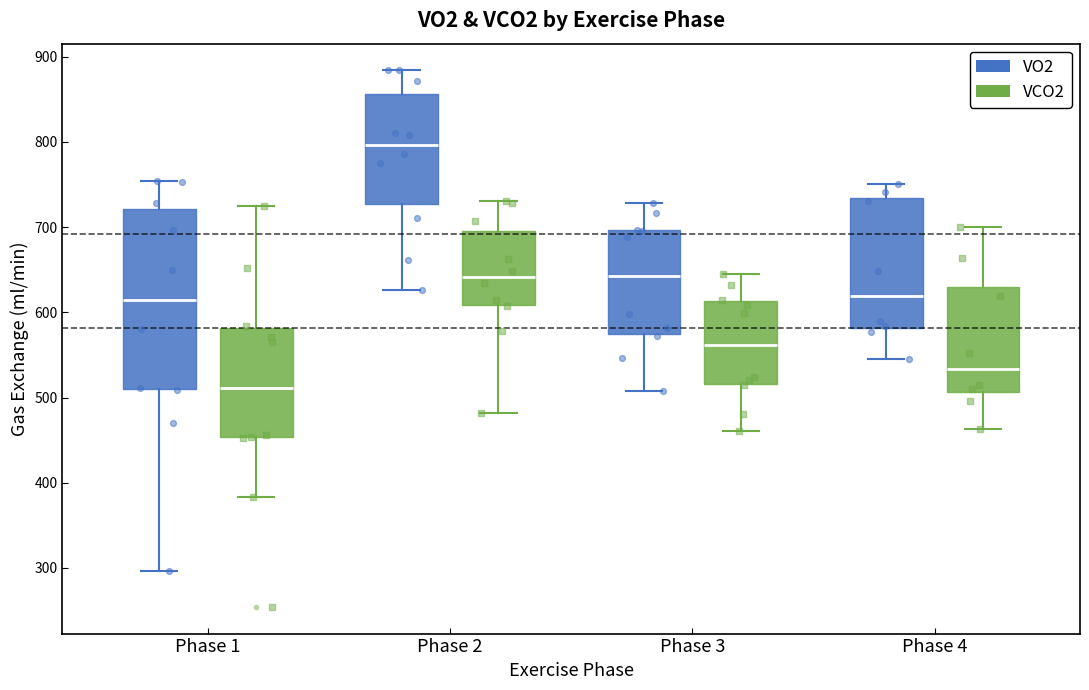

Reading left to right, read every box against the y-axis: the position of its median line, the range the box covers, and the ends of its whiskers. The values are not printed on the chart, so give them approximately, as read against the axis.

Phase 1 (VO2): median 610, box 510 to 720, whiskers 300 to 750
Phase 1 (VCO2): median 510, box 450 to 580, whiskers 380 to 720
Phase 2 (VO2): median 800, box 730 to 860, whiskers 630 to 880
Phase 2 (VCO2): median 640, box 610 to 700, whiskers 480 to 730
Phase 3 (VO2): median 640, box 570 to 700, whiskers 510 to 730
Phase 3 (VCO2): median 560, box 520 to 610, whiskers 460 to 650
Phase 4 (VO2): median 620, box 580 to 730, whiskers 550 to 750
Phase 4 (VCO2): median 530, box 510 to 630, whiskers 460 to 700